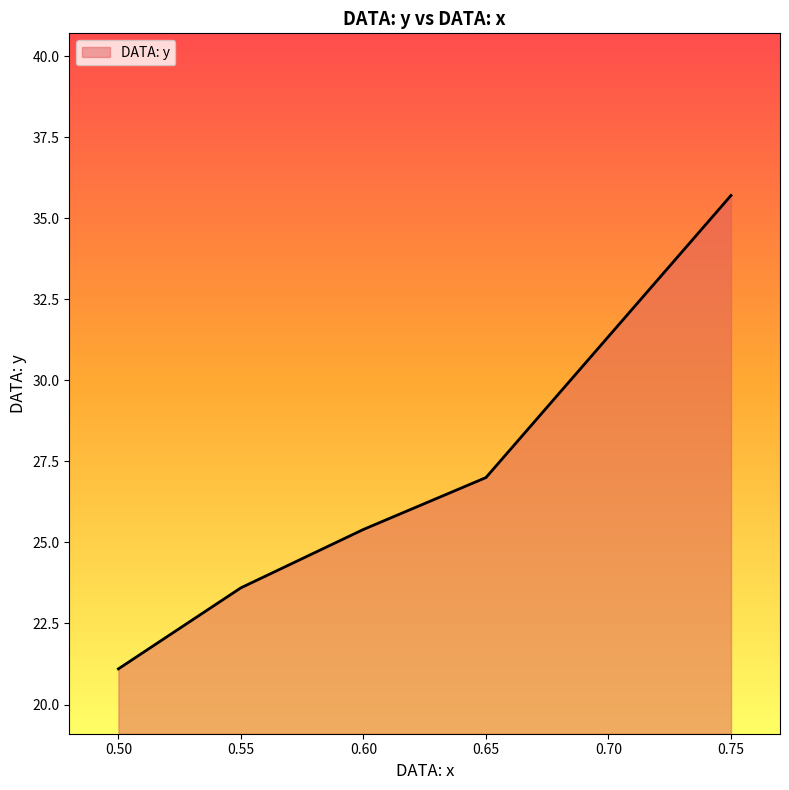

Reading right to left, transcribe all the data shown in this chart.

35.7	27.0	25.4	23.6	21.1